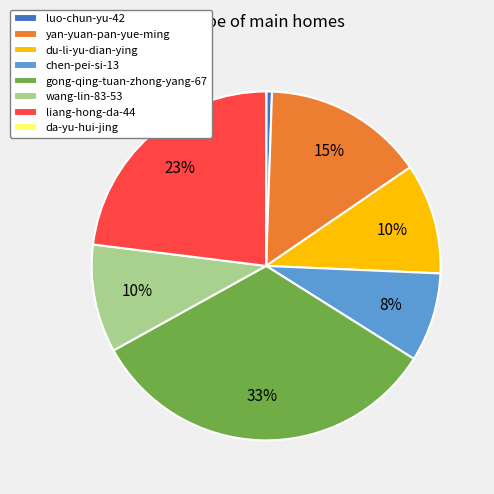

To the nearest percent, what is the difference between the yan-yuan-pan-yue-ming and wang-lin-83-53 slice percentages?

5%